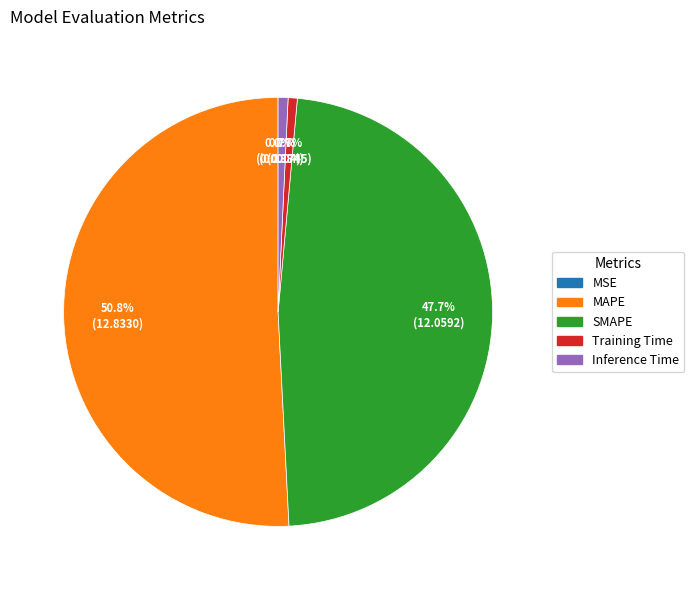

Which category has the biggest portion of the pie?

MAPE